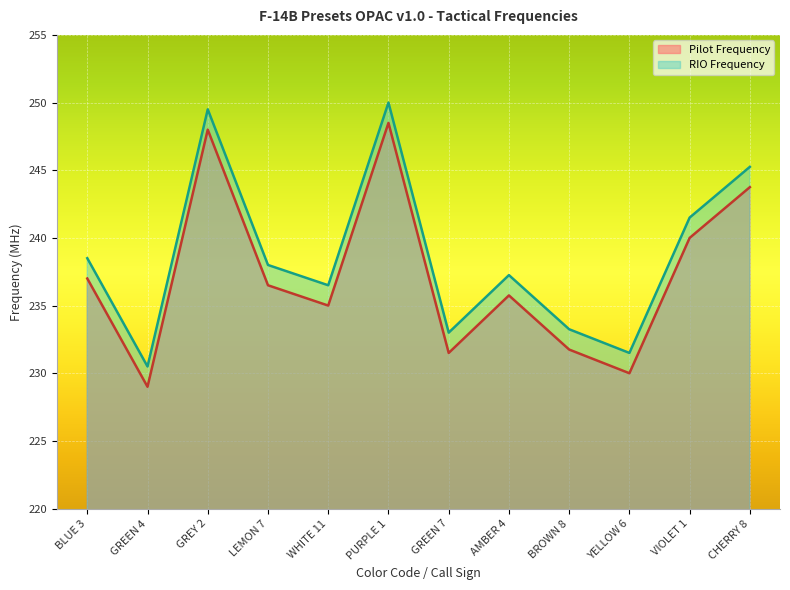

Reading left to right, what are all the values shown in this chart?

Pilot Frequency: 237.0	229.0	248.0	236.5	235.0	248.5	231.5	235.8	231.8	230.0	240.0	243.8
RIO Frequency: 238.5	230.5	249.5	238.0	236.5	250.0	233.0	237.2	233.2	231.5	241.5	245.2